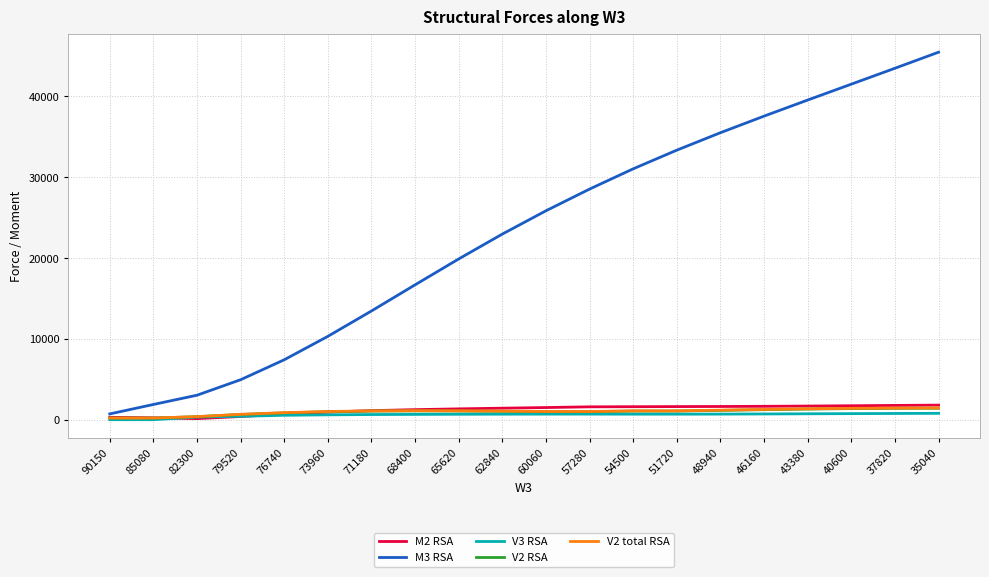

The M3 RSA series shows 25863.8 at 60060. True or false?

True